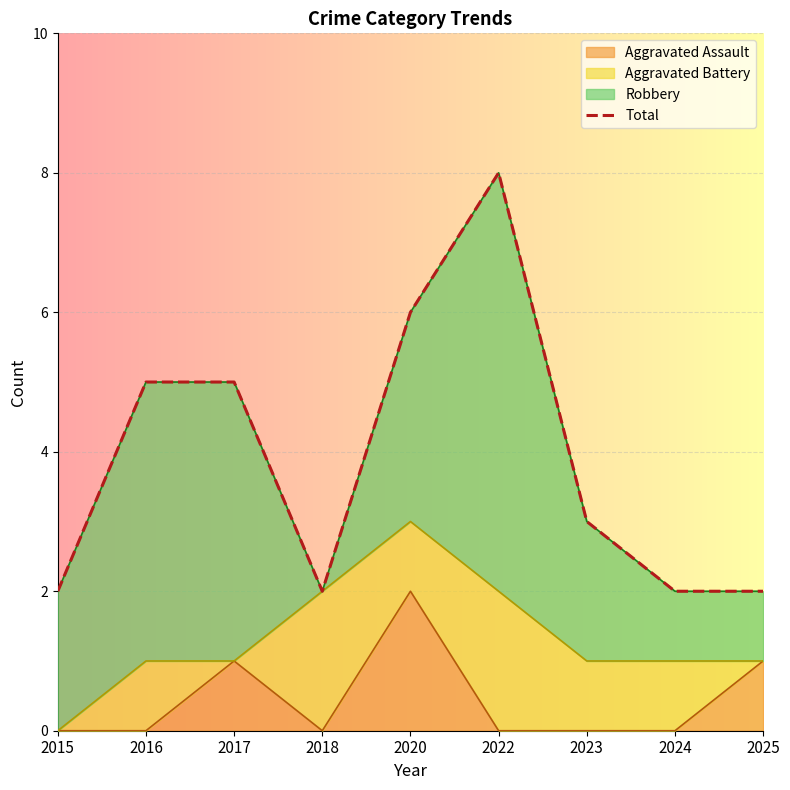

List the labels in order of value, largest first.

2022, 2020, 2016, 2017, 2023, 2015, 2018, 2024, 2025